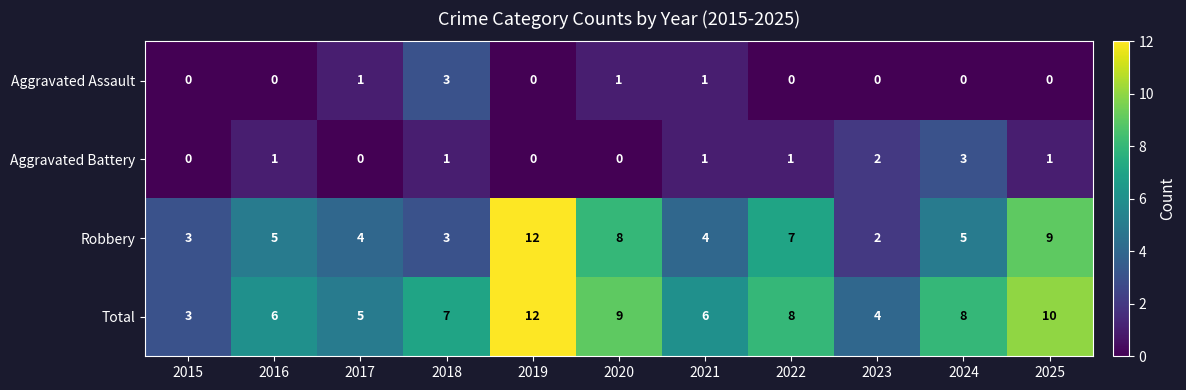

What is the difference between the highest and lowest values at 2015?

3